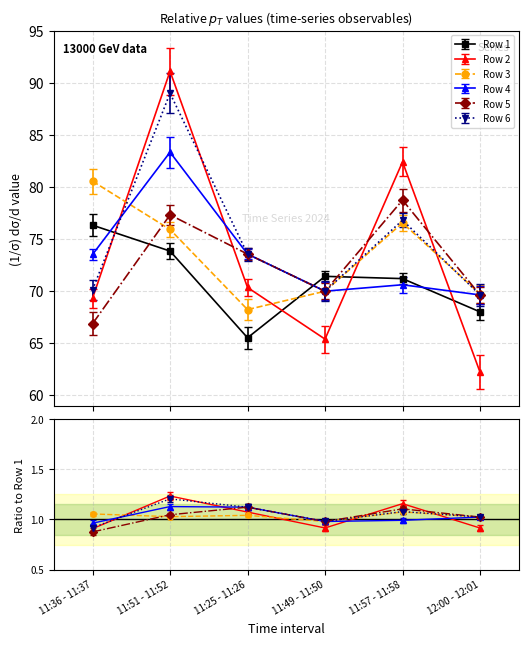

Reading left to right, extract all data points from this chart.

Row 1: 76.3	73.8	65.5	71.4	71.2	68.0
Row 2: 69.3	91.1	70.3	65.3	82.4	62.2
Row 3: 80.5	75.9	68.2	70.0	76.5	69.7
Row 4: 73.5	83.3	73.5	70.0	70.6	69.6
Row 5: 66.8	77.3	73.5	70.0	78.7	69.6
Row 6: 70.1	89.0	73.5	70.0	76.8	69.6